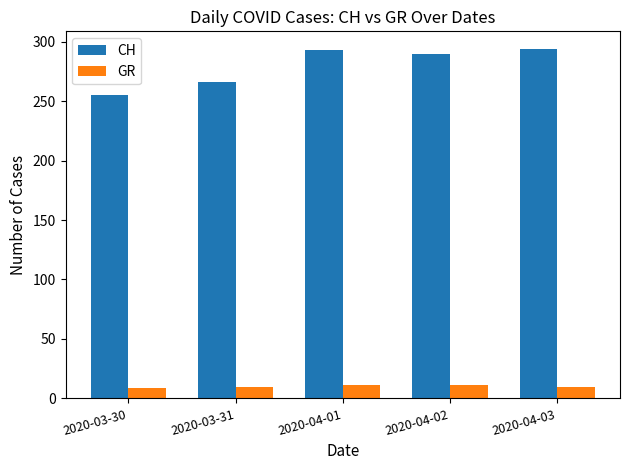

What is the total value across all series at 2020-04-01?

304